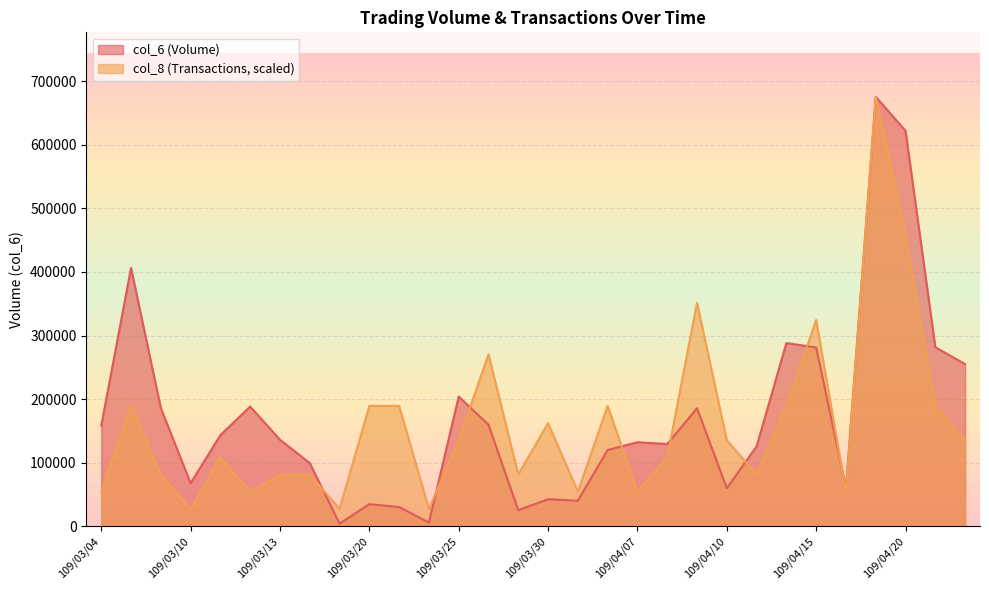

Which label corresponds to the largest value in the chart?

109/04/17